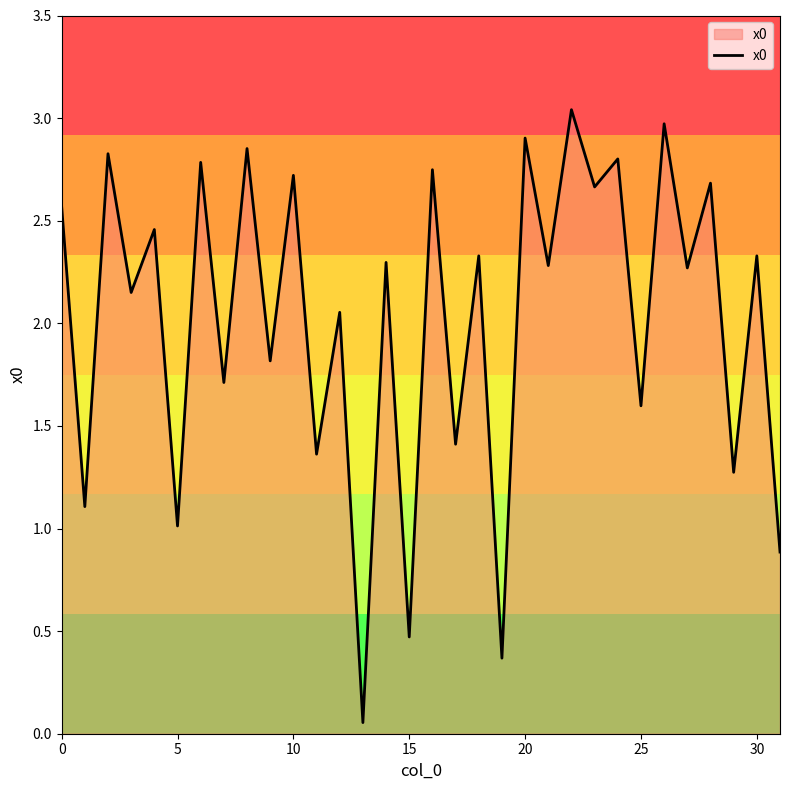

What is the minimum value shown in the chart?

0.1